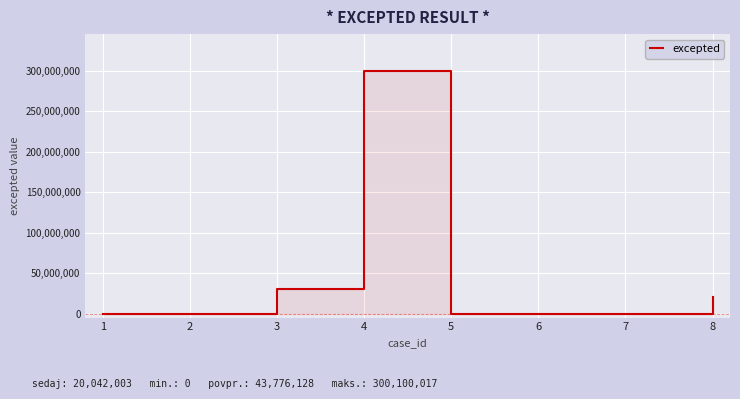

Reading left to right, what are all the values shown in this chart?

0	19001	30010008	300100017	19001	19001	0	20042003